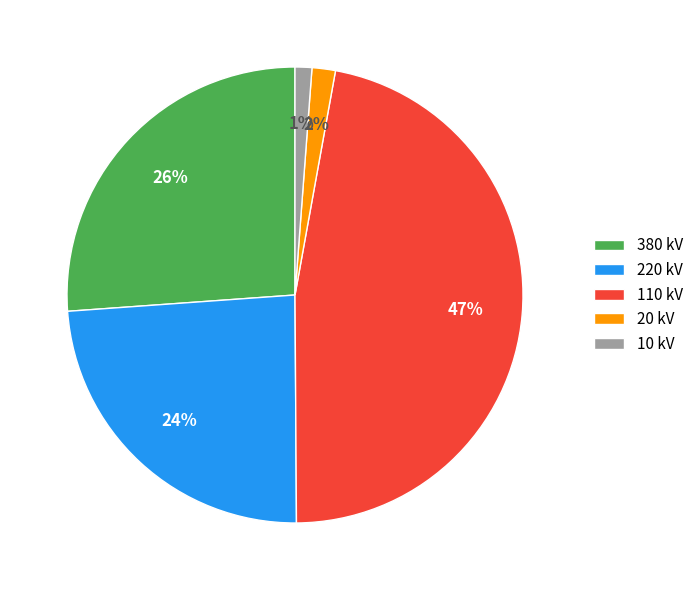

Is 110 kV the majority of the pie?

No